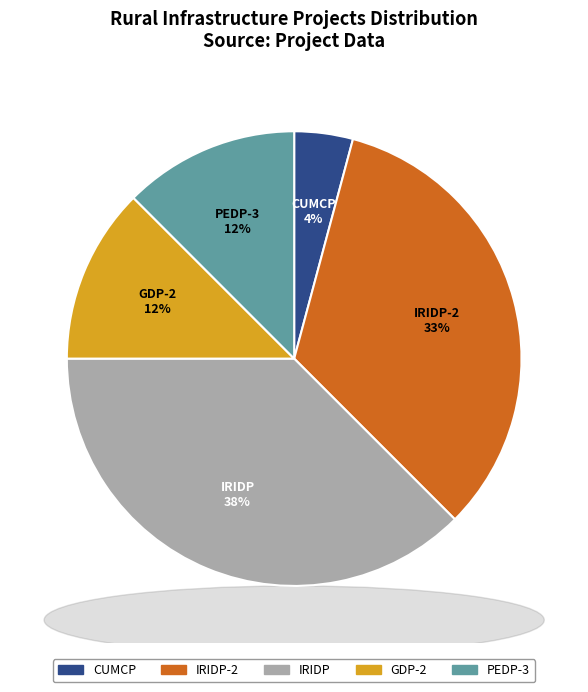

How many slices are in this pie chart?

5